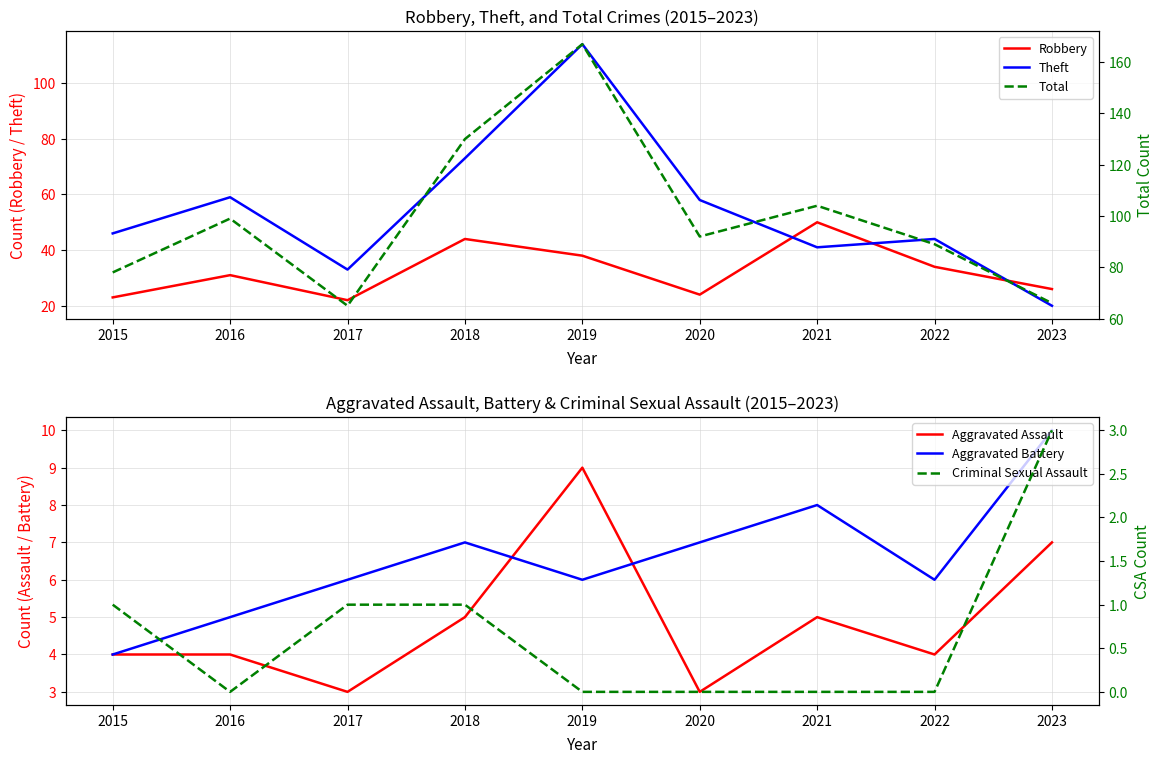

At which category does Robbery reach its first local valley?

2017